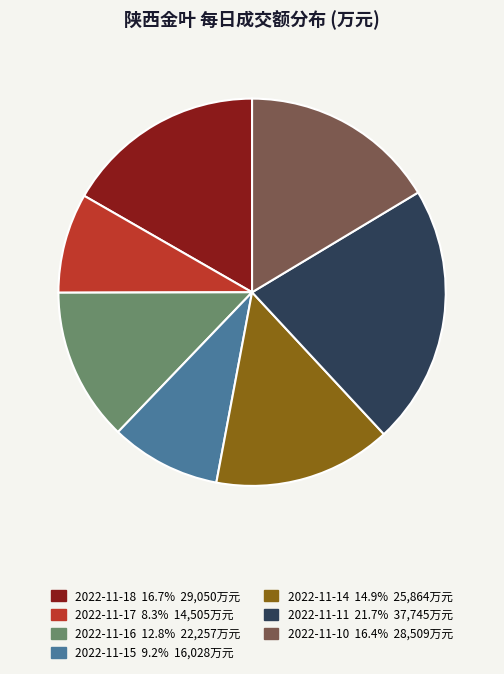

Between 2022-11-14 and 2022-11-11, which is larger?

2022-11-11